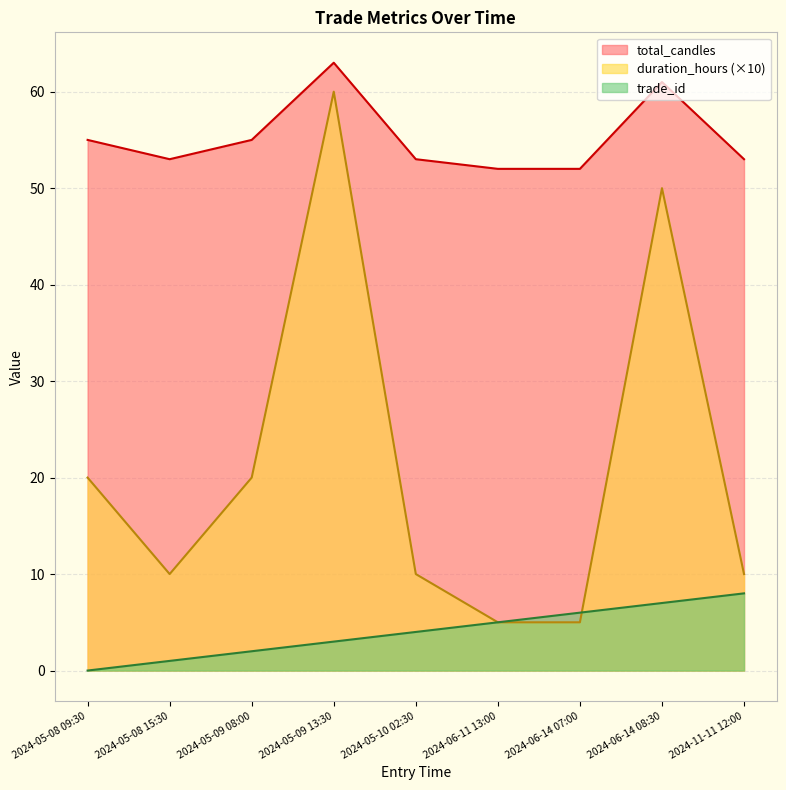

What position from the right is 2024-05-10 02:30?

5